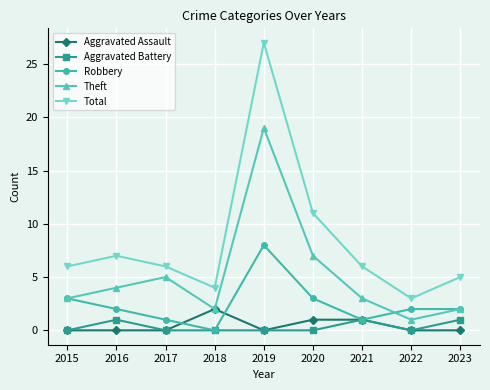

What is the highest value of the Aggravated Battery series?

1